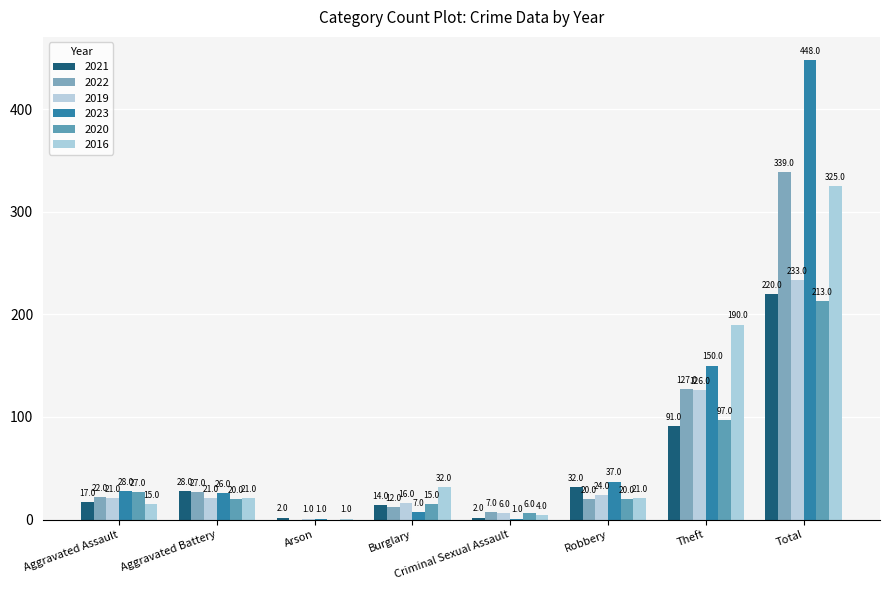

What is the difference between the 2021 values at Theft and Arson?

89